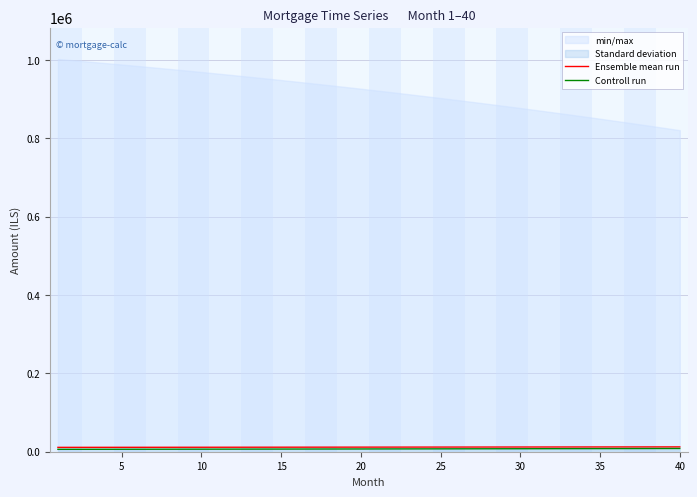

The Controll run series shows 8813.1 at 5. True or false?

False